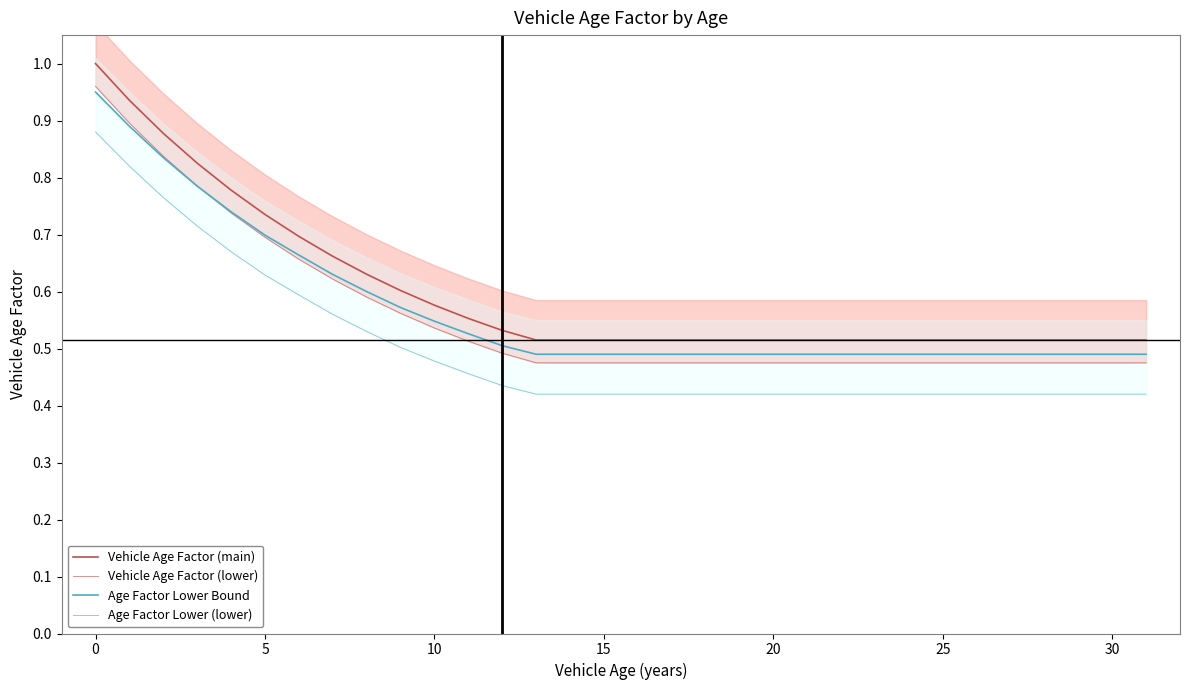

Reading left to right, what are all the values shown in this chart?

Vehicle Age Factor (main): 1.0	0.9	0.9	0.8	0.8	0.7	0.7	0.7	0.6	0.6	0.6	0.6	0.5	0.5	0.5	0.5	0.5	0.5	0.5	0.5	0.5	0.5	0.5	0.5	0.5	0.5	0.5	0.5	0.5	0.5	0.5	0.5
Vehicle Age Factor (lower): 1.0	0.9	0.8	0.8	0.7	0.7	0.7	0.6	0.6	0.6	0.5	0.5	0.5	0.5	0.5	0.5	0.5	0.5	0.5	0.5	0.5	0.5	0.5	0.5	0.5	0.5	0.5	0.5	0.5	0.5	0.5	0.5
Age Factor Lower Bound: 0.9	0.9	0.8	0.8	0.7	0.7	0.7	0.6	0.6	0.6	0.5	0.5	0.5	0.5	0.5	0.5	0.5	0.5	0.5	0.5	0.5	0.5	0.5	0.5	0.5	0.5	0.5	0.5	0.5	0.5	0.5	0.5
Age Factor Lower (lower): 0.9	0.8	0.8	0.7	0.7	0.6	0.6	0.6	0.5	0.5	0.5	0.5	0.4	0.4	0.4	0.4	0.4	0.4	0.4	0.4	0.4	0.4	0.4	0.4	0.4	0.4	0.4	0.4	0.4	0.4	0.4	0.4